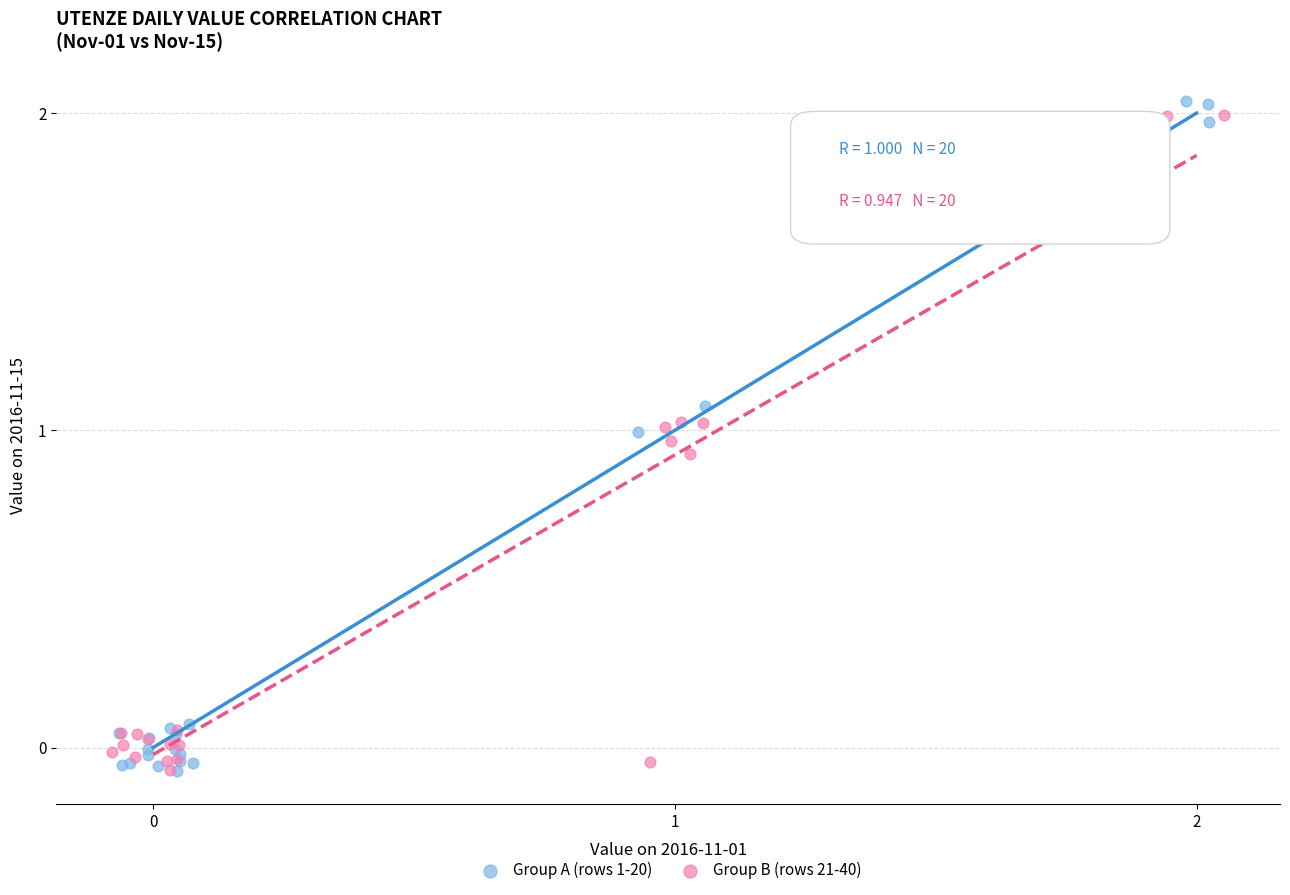

What are all the series names shown in the legend?

Group A (rows 1-20), Group B (rows 21-40)